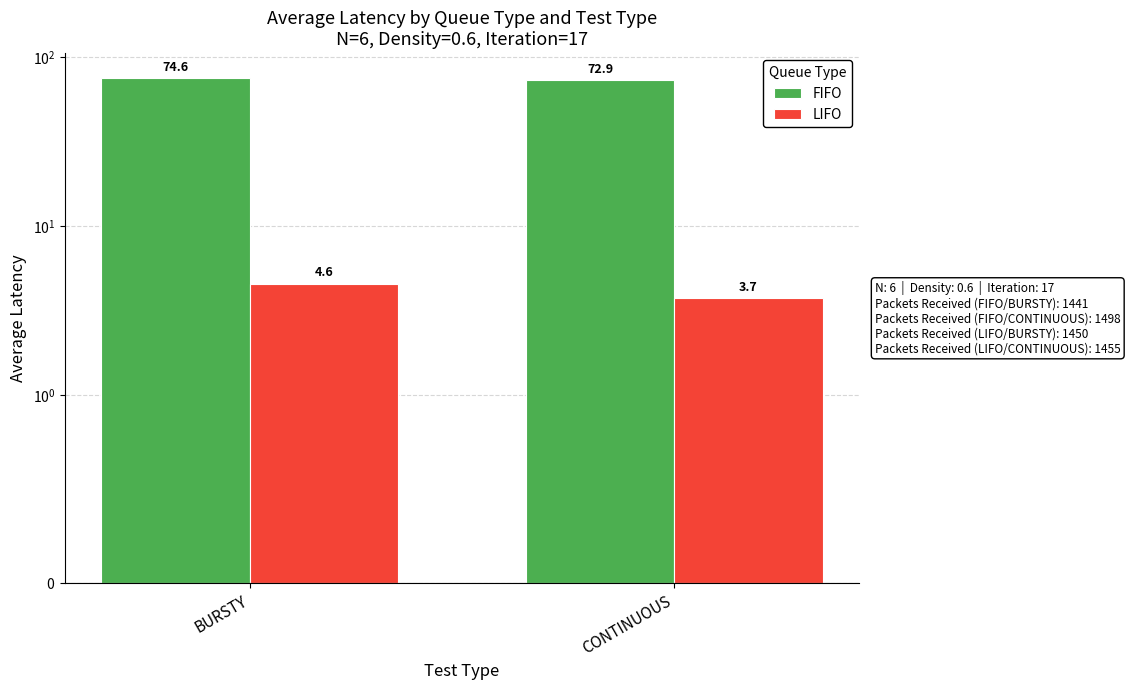

True or false: FIFO has a value of 72.9 at CONTINUOUS.

True